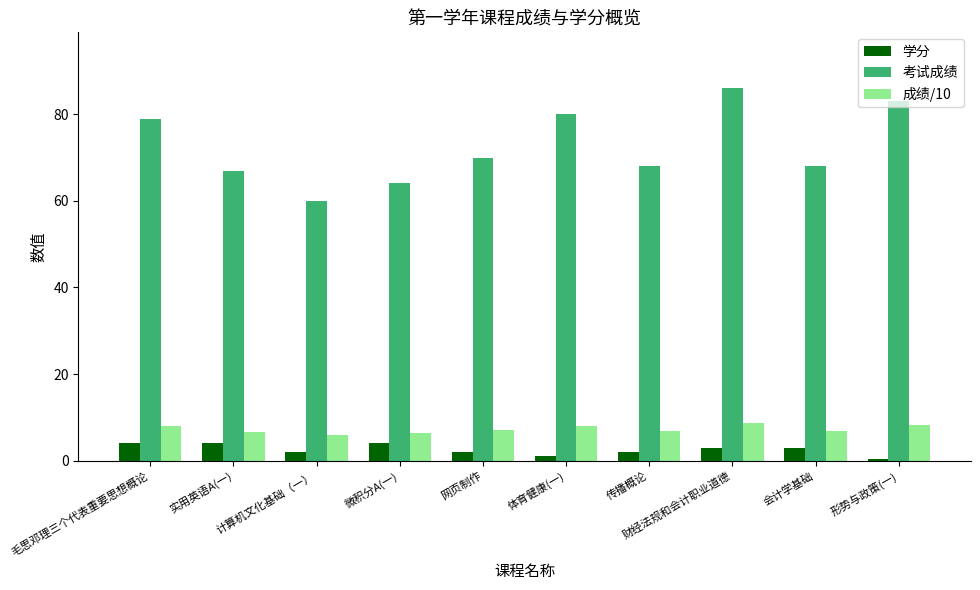

At which label is 考试成绩 closest to 73?

网页制作